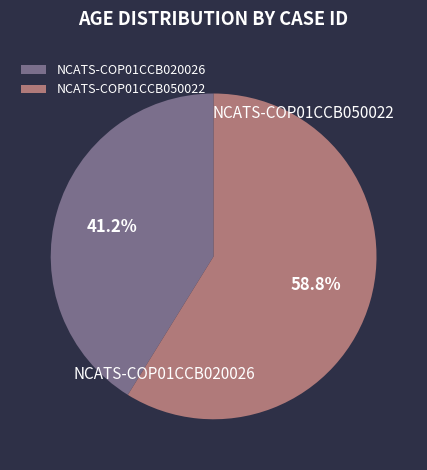

The NCATS-COP01CCB050022 slice represents 59% of the pie. True or false?

True